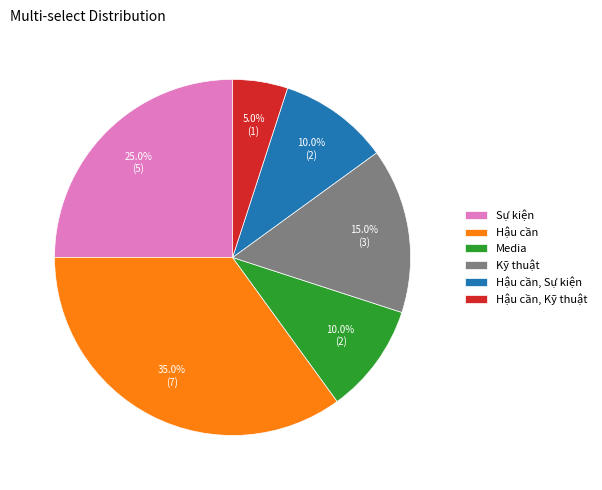

Does Sự kiện represent more than half of the total?

No